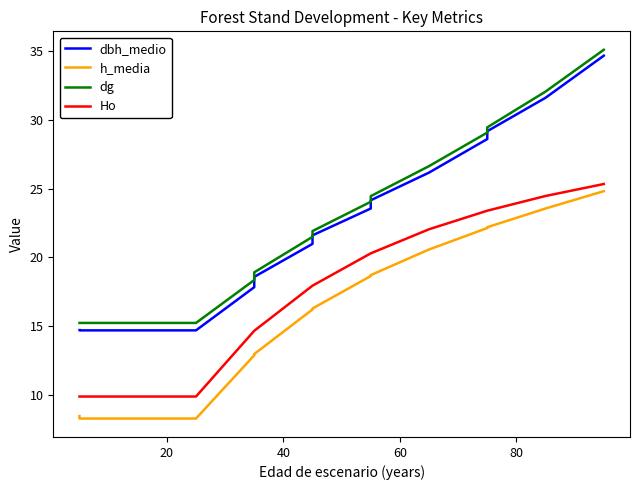

What are all the series names shown in the legend?

dbh_medio, h_media, dg, Ho